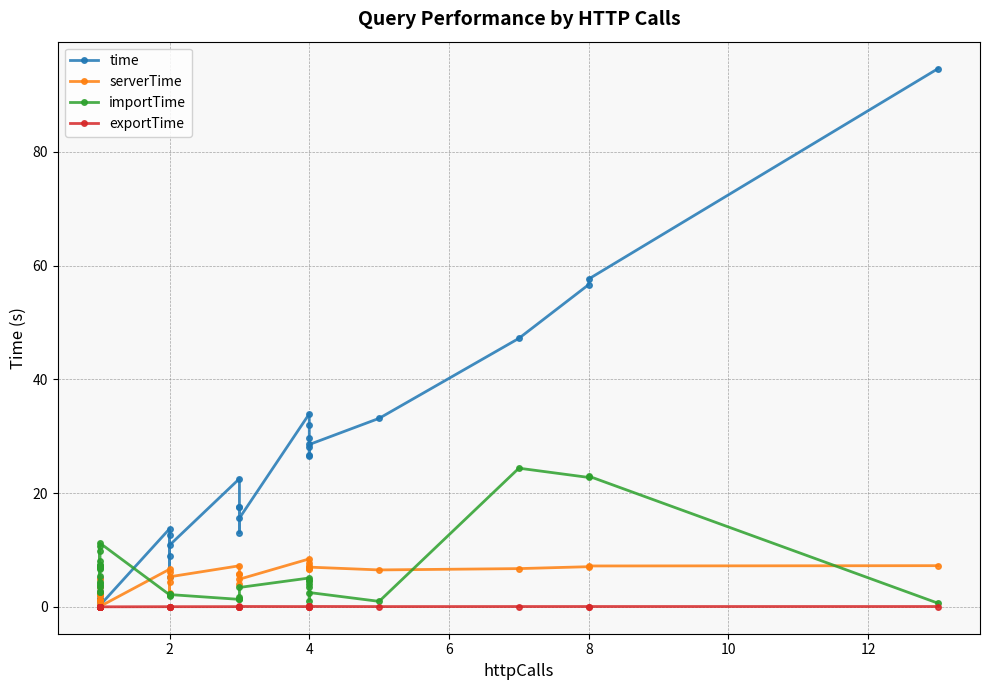

What is the average value of the importTime series?

5.8